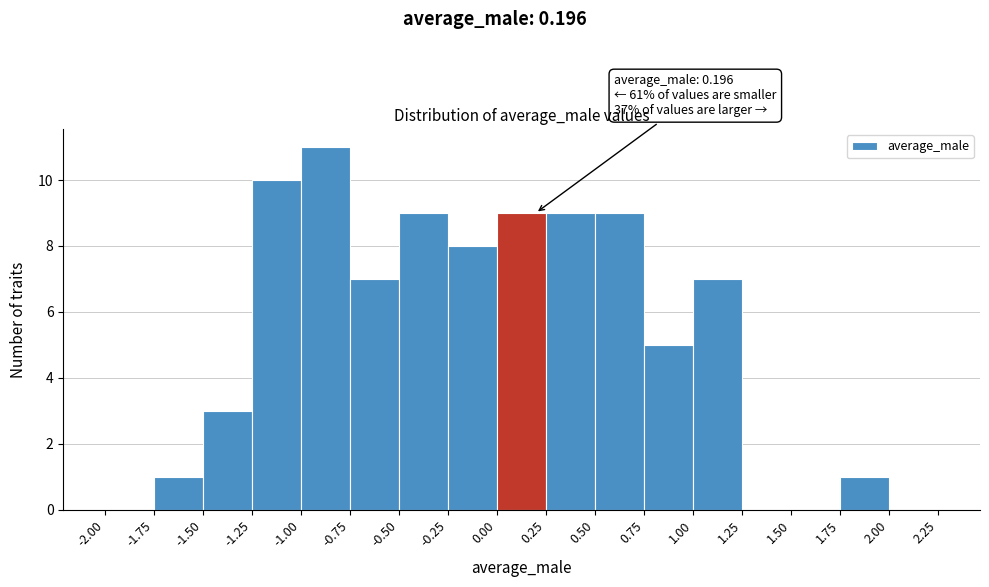

Which range on the x-axis has the tallest bar?

-1.00 to -0.75